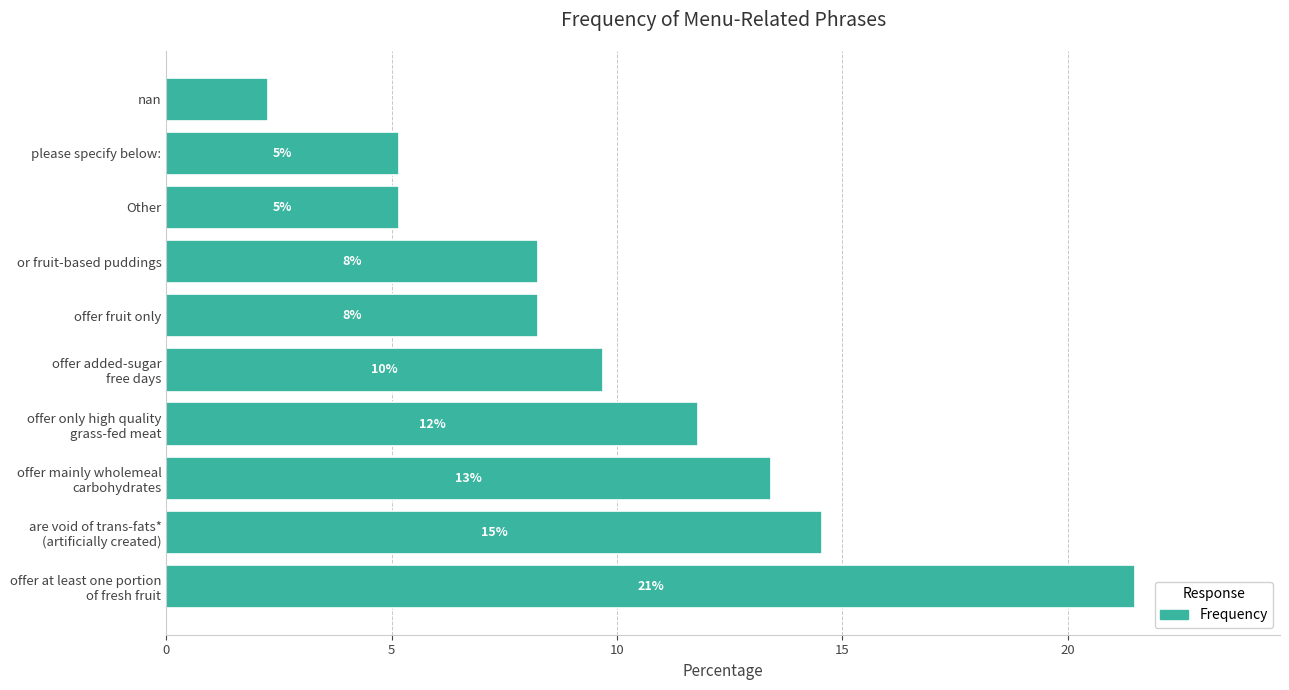

How many bars are there in total?

10